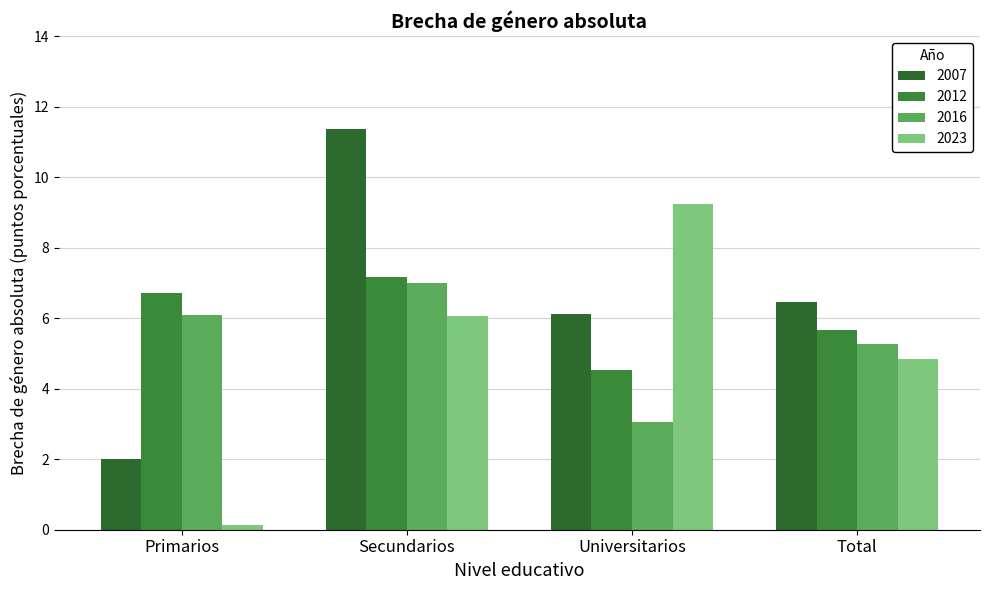

Which series changed the most between Primarios and Total?

2023